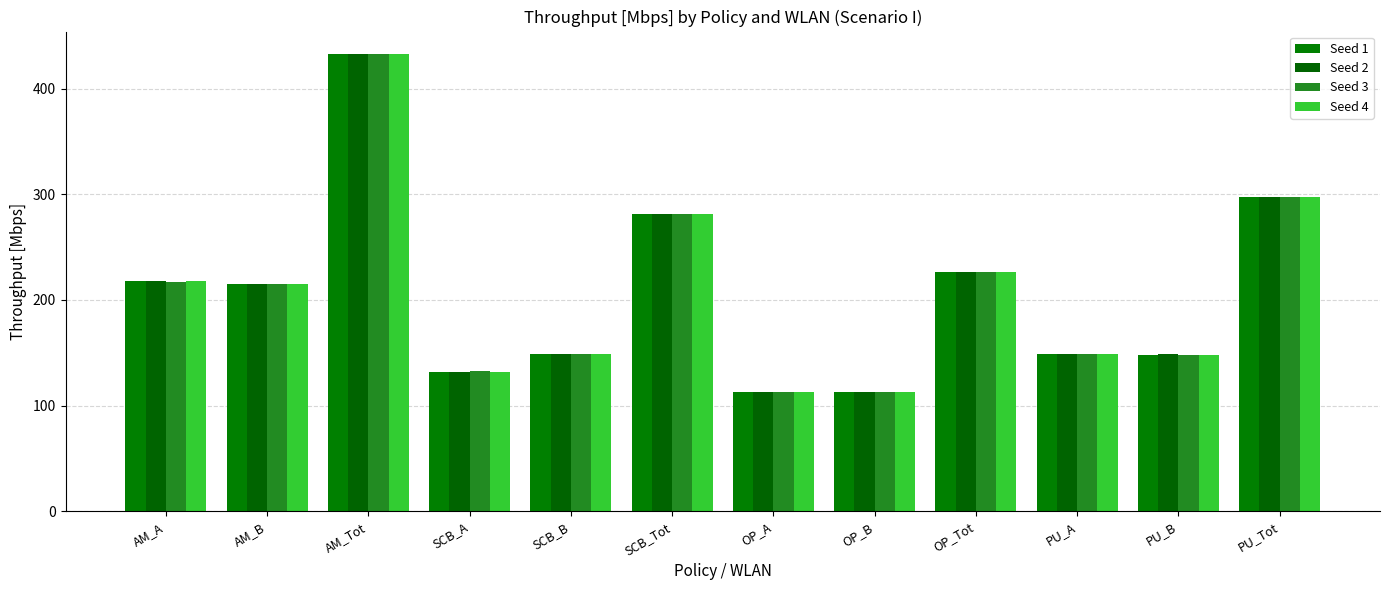

How many values in the Seed 2 series exceed 214?

6